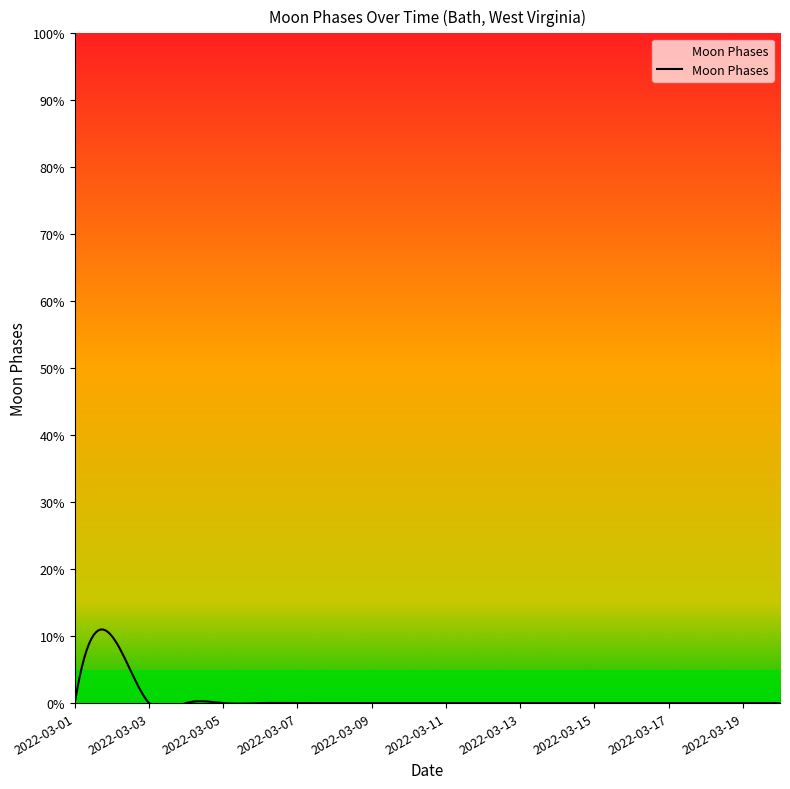

Between 2022-03-03 and 2022-03-17, which is larger?

2022-03-03